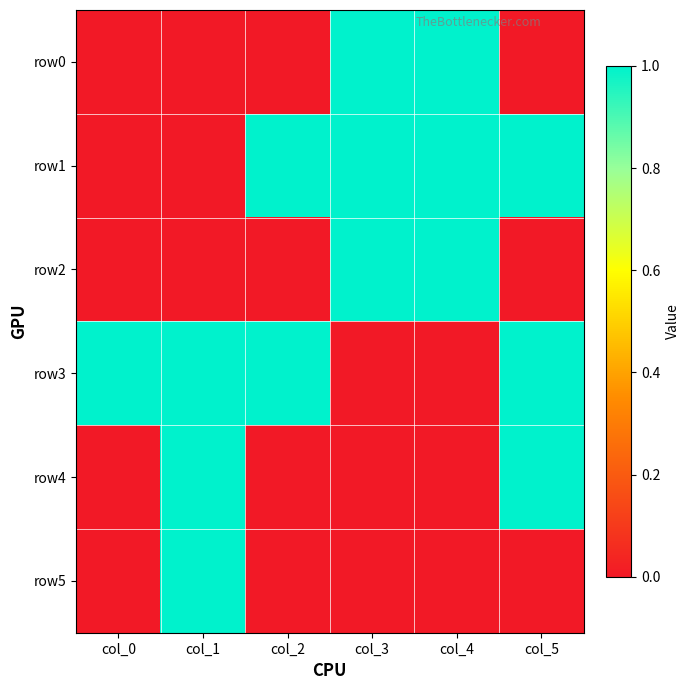

Rank the series by their maximum value, from highest to lowest.

row0, row1, row2, row3, row4, row5